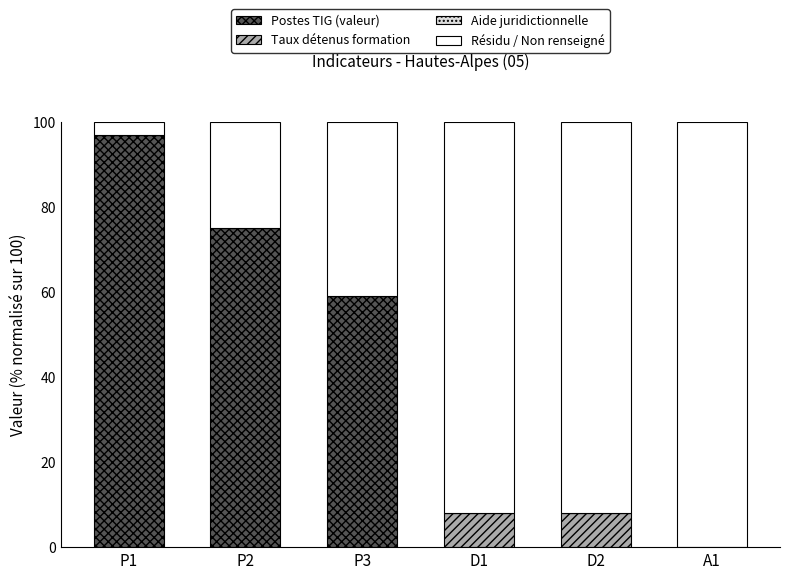

Reading left to right, transcribe the values for Postes TIG (valeur).

P1=97	P2=75	P3=59	D1=0	D2=0	A1=0